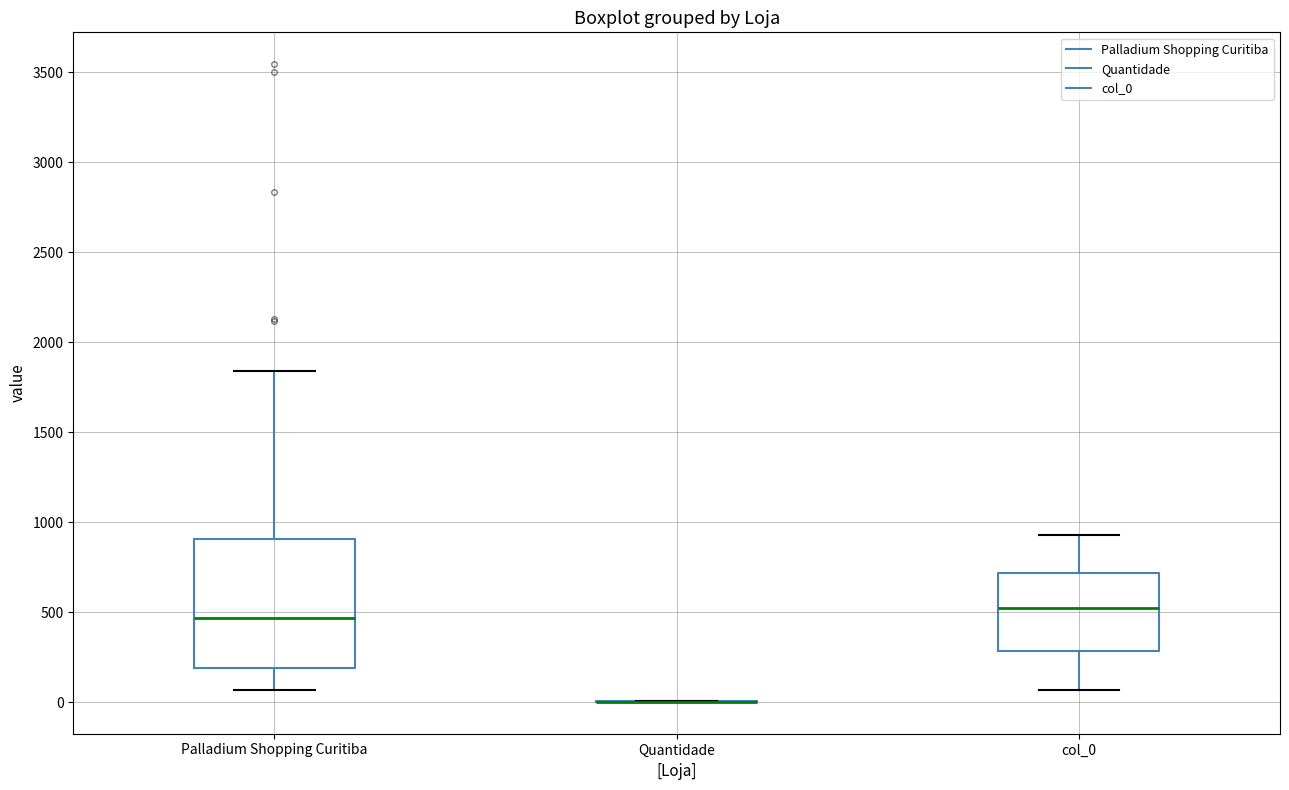

Which box is the tallest, from its lower edge to its upper edge?

Palladium Shopping Curitiba